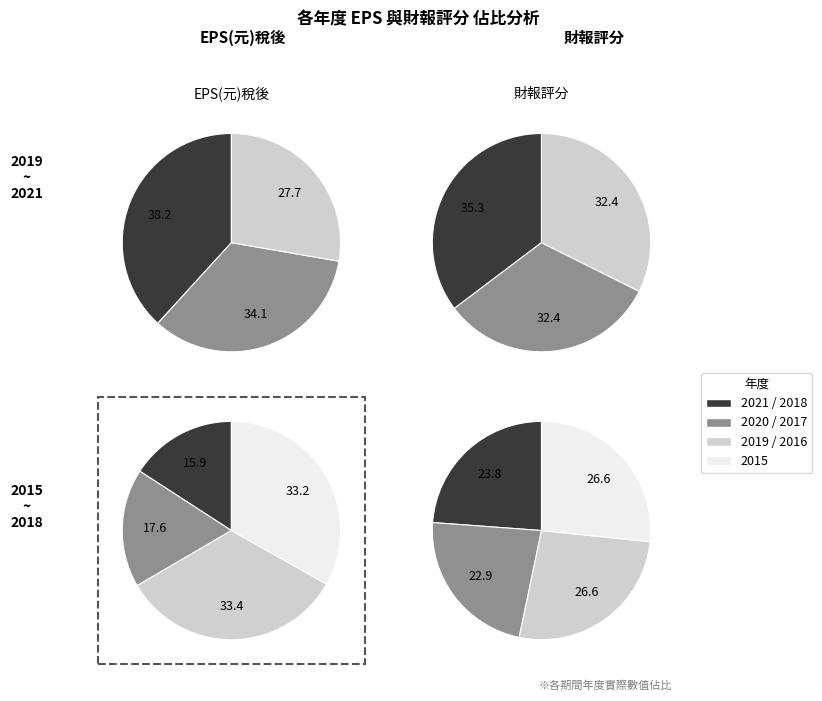

Is there a majority slice in this chart?

No